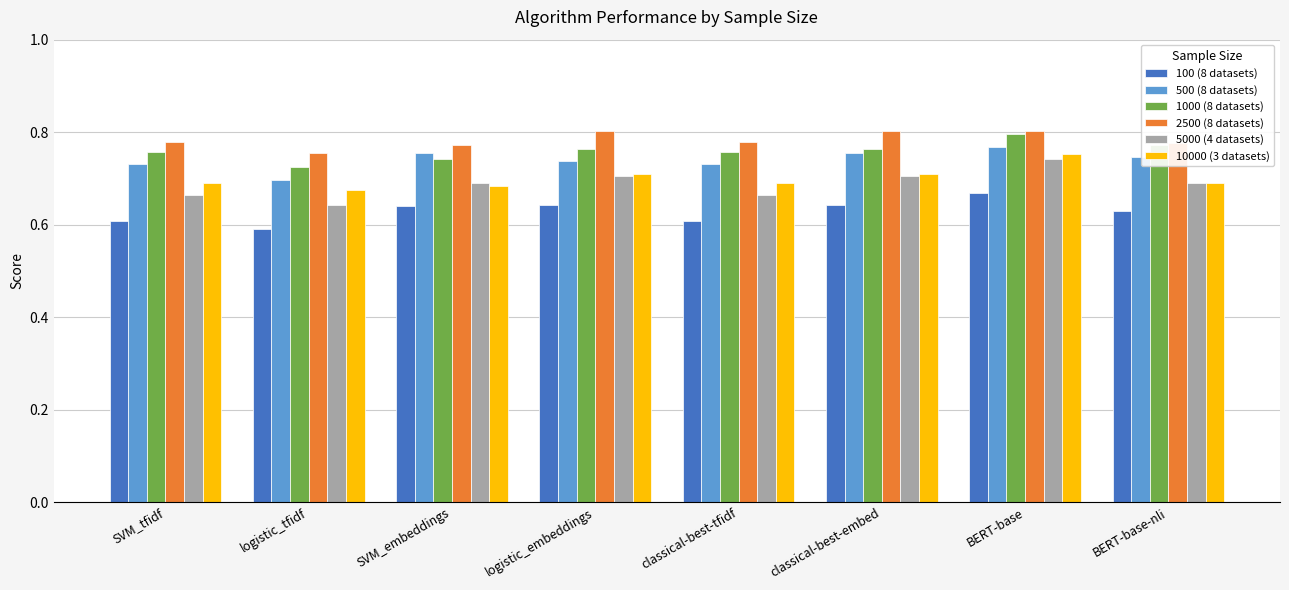

True or false: 10000 (3 datasets) has a value of 1.1 at logistic_embeddings.

False